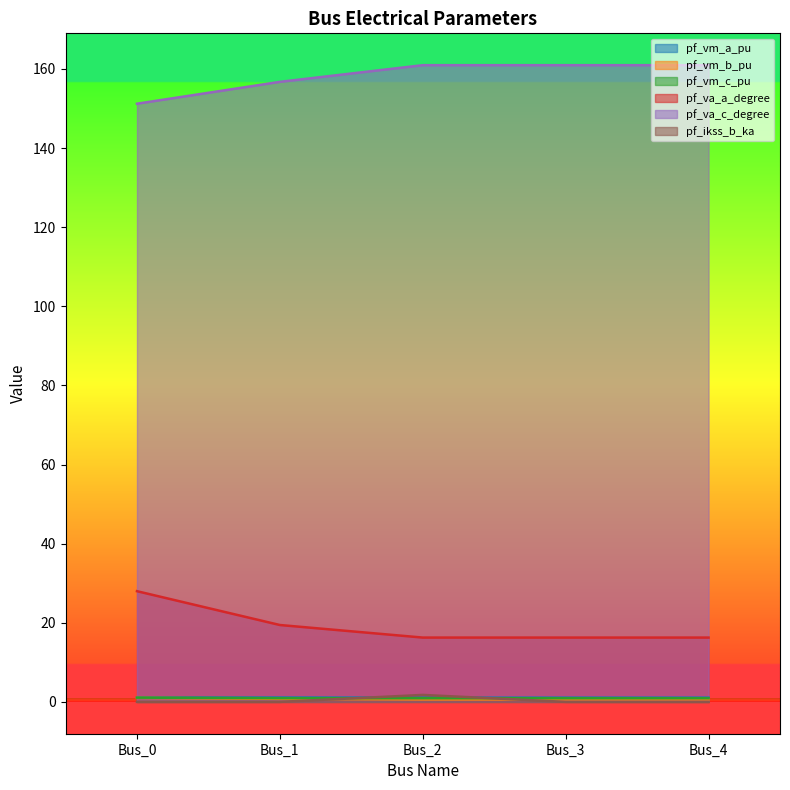

Between which two adjacent categories do pf_ikss_b_ka and pf_vm_a_pu first intersect?

Bus_1 and Bus_2